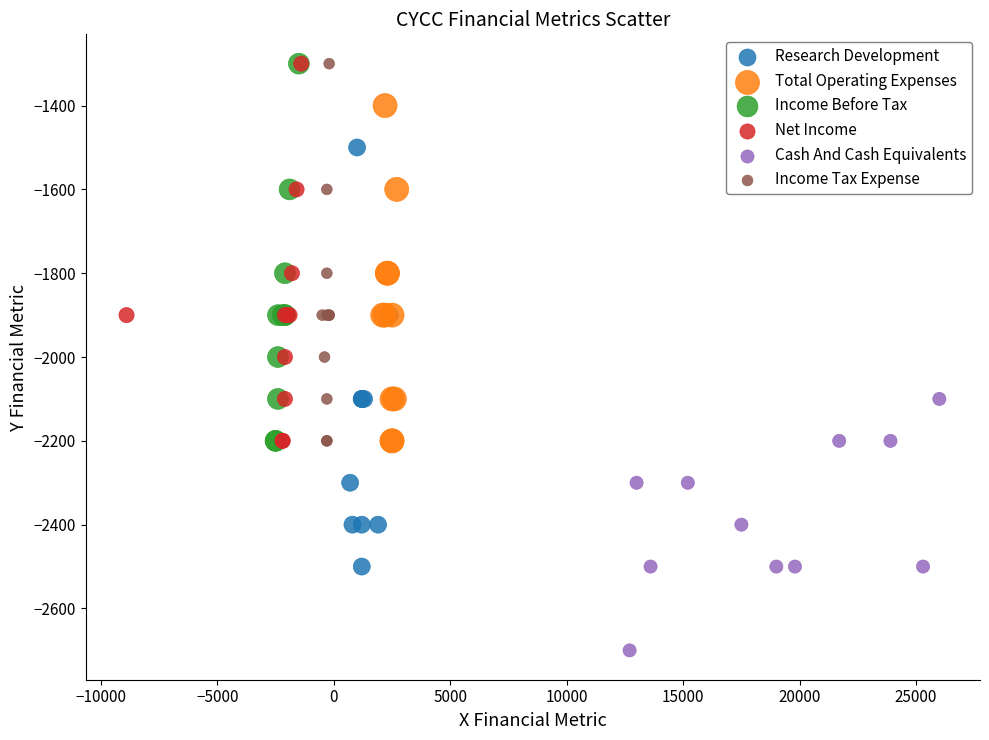

Which series has the widest spread of Y values?

Research Development